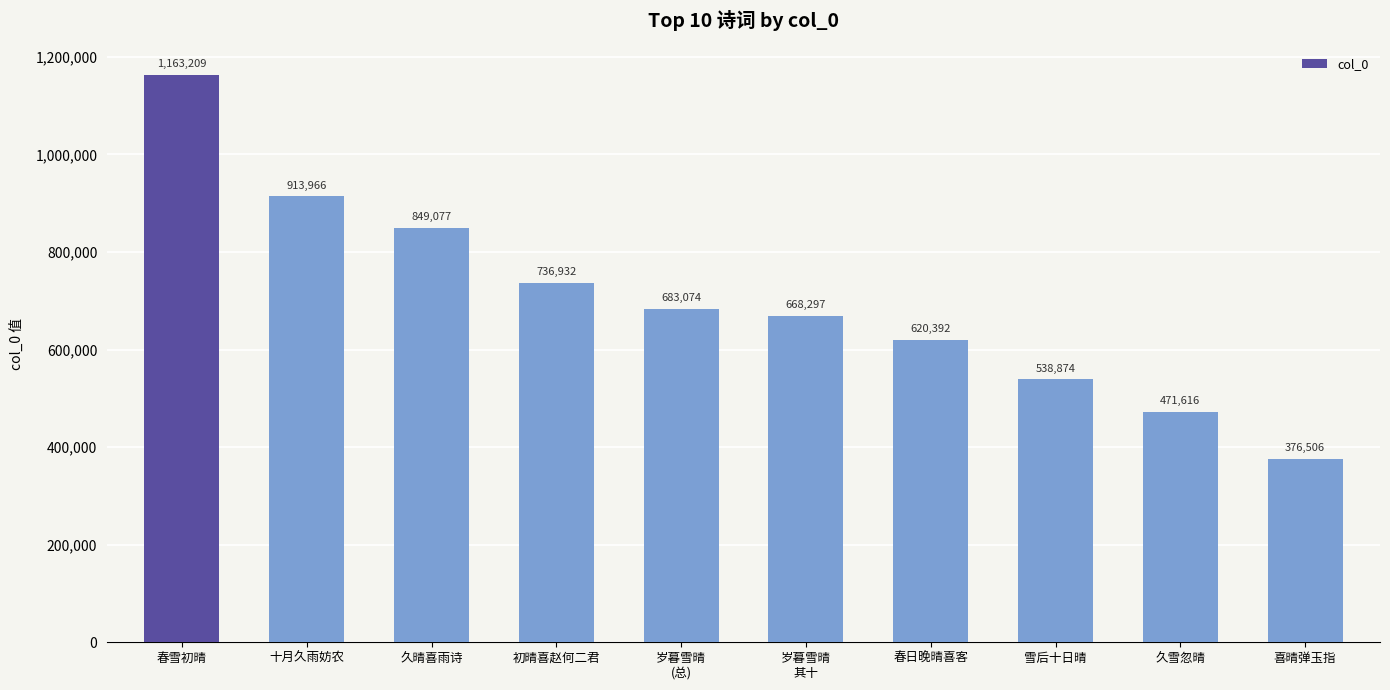

The chart shows a value of 590136 at 喜晴弹玉指. True or false?

False